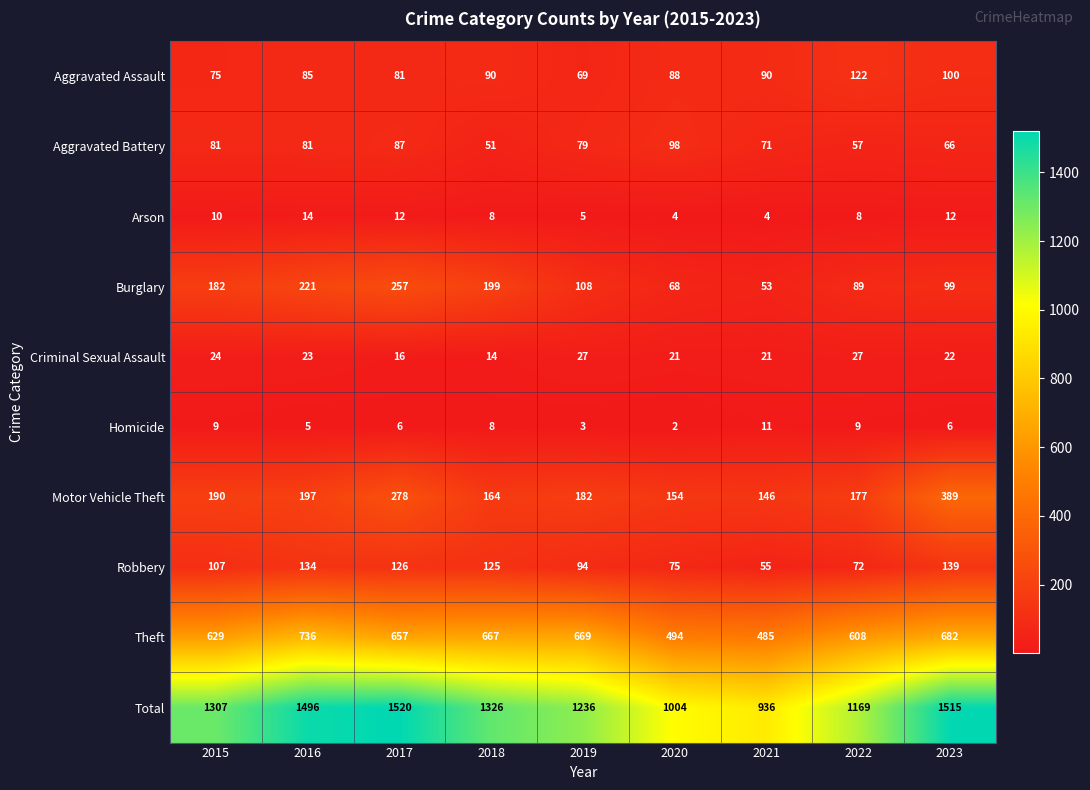

What is the difference between the maximum and second lowest values in the Theft series?

242